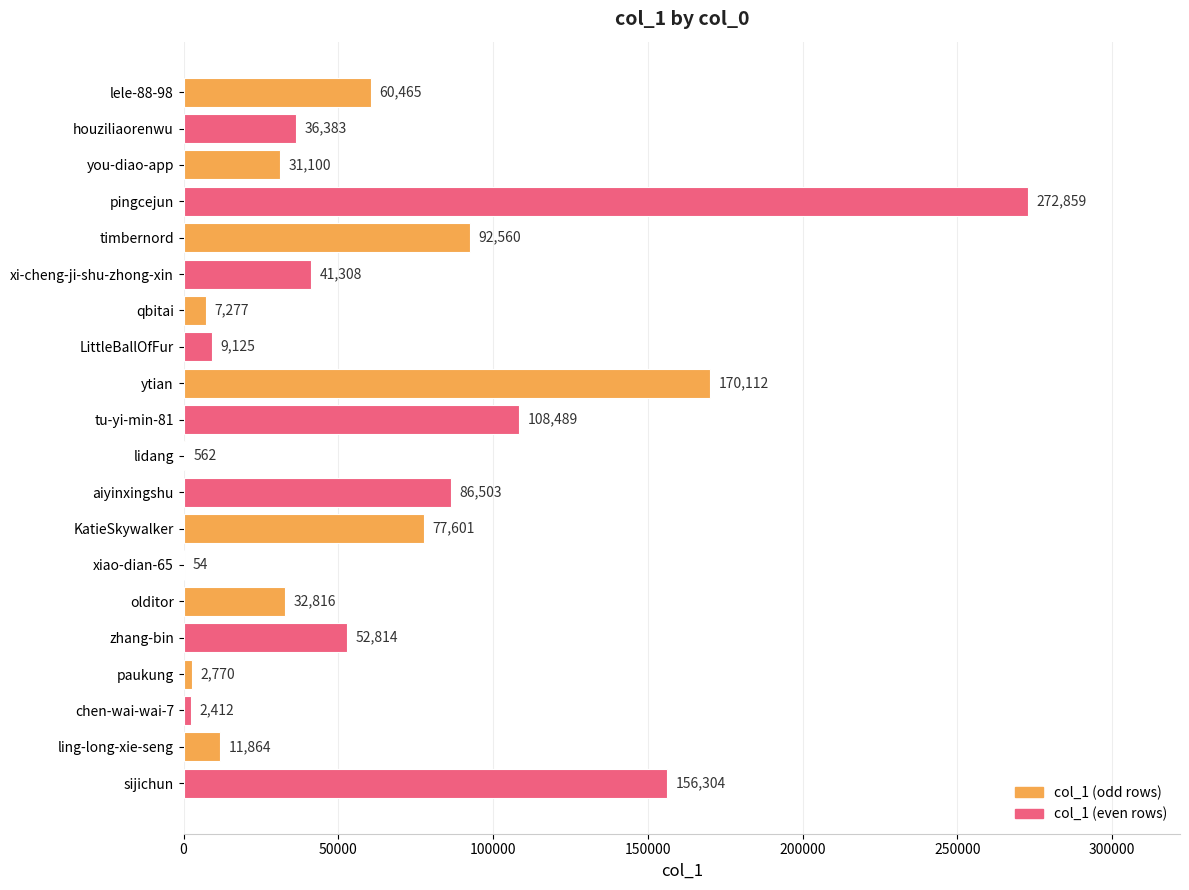

The value at zhang-bin is 52814. True or false?

True